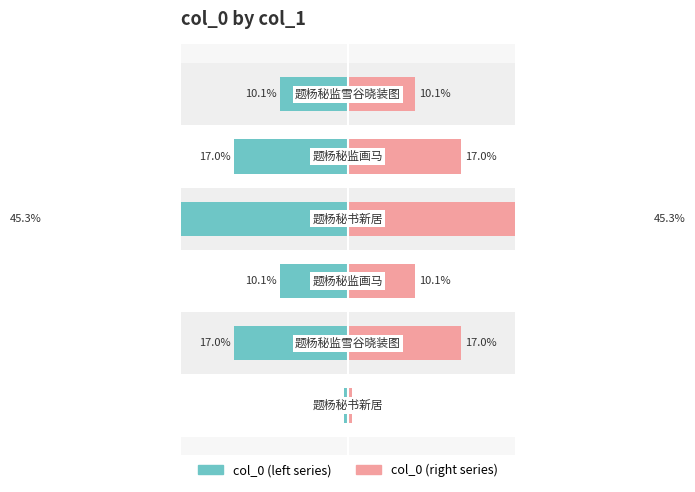

What is the lowest value of the col_0 (left) series?

-45.3